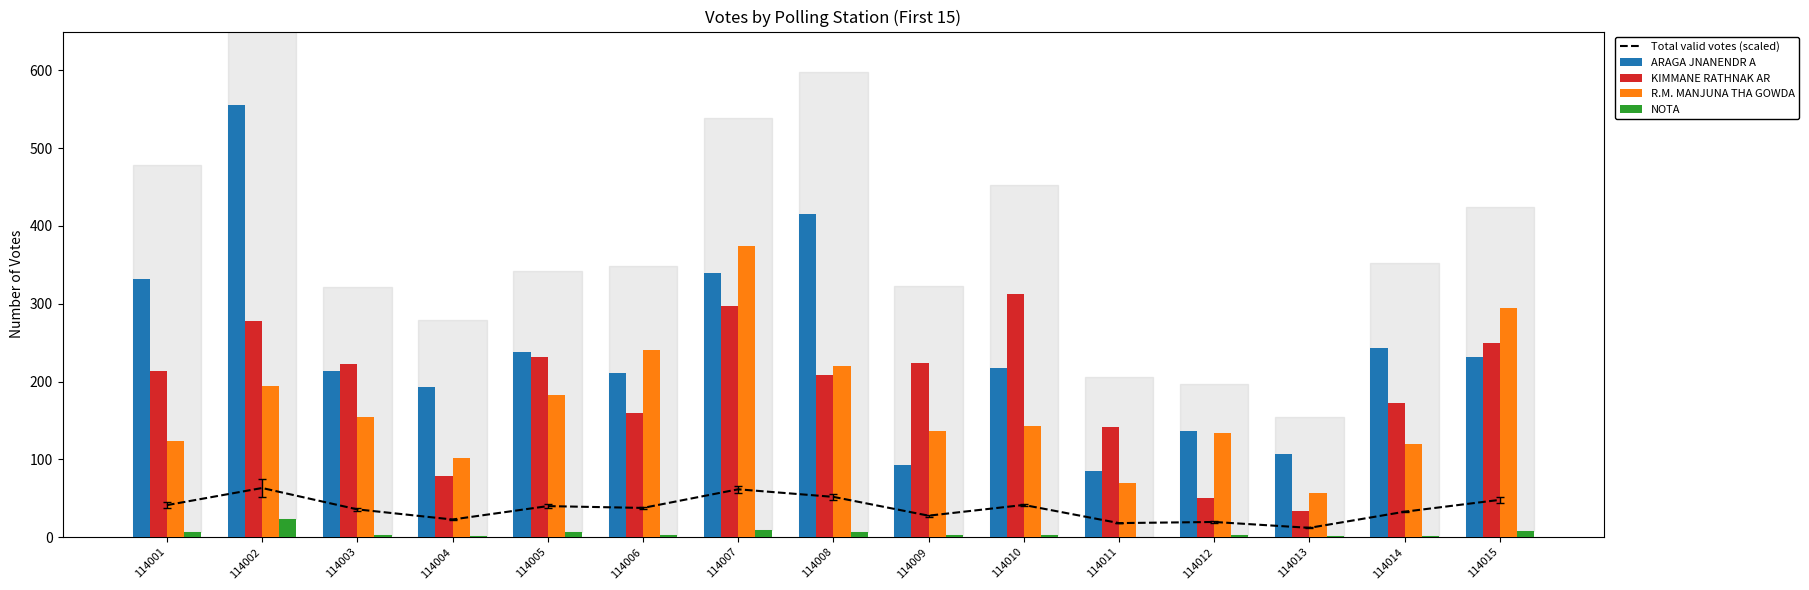

At which category does the chart reach its peak across all series?

114002